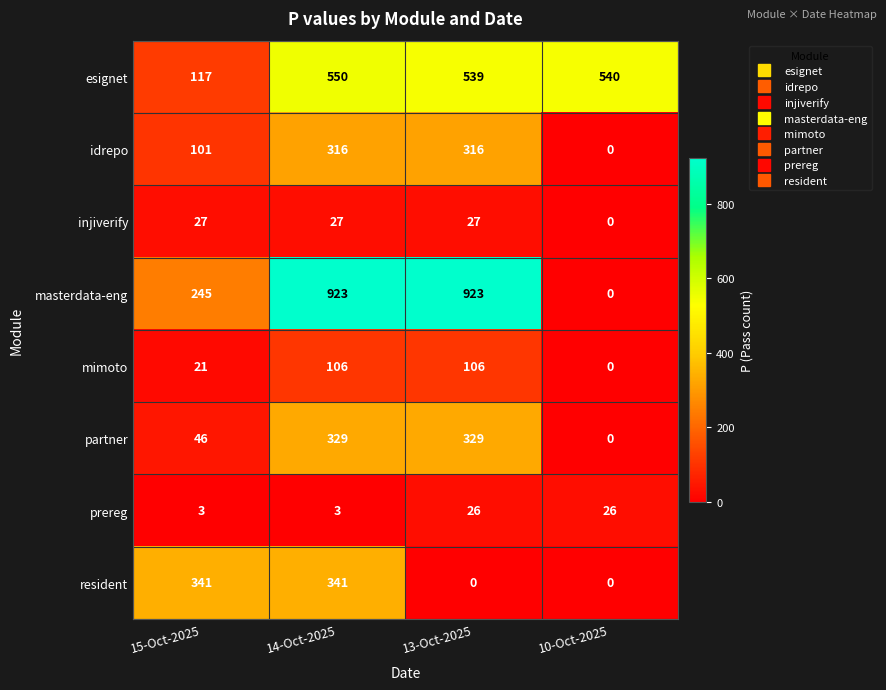

At which category is the sum across all series the highest?

14-Oct-2025